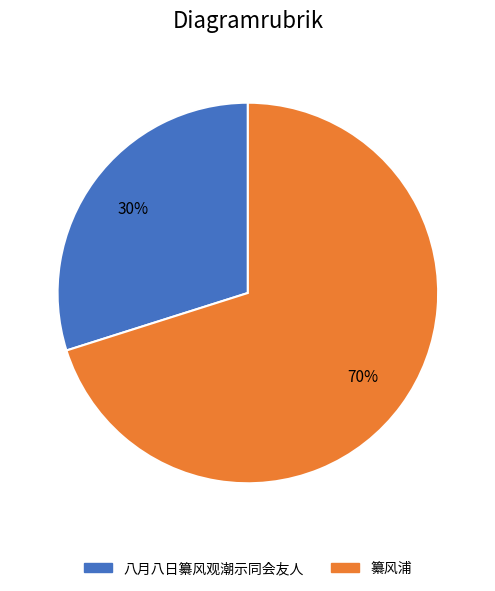

True or false: 纂风浦 accounts for 60% of the total.

False